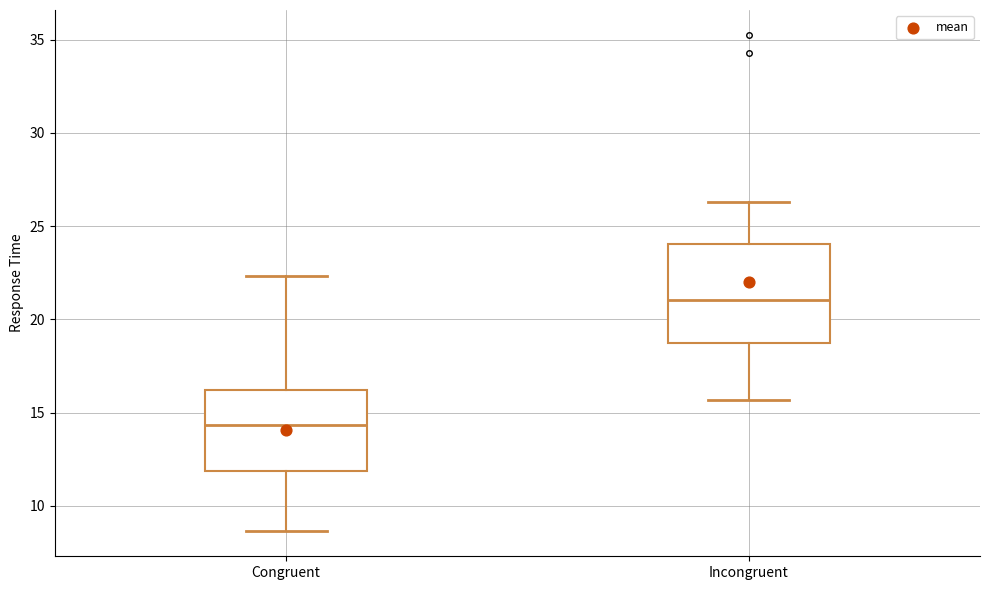

Reading left to right, read every box against the y-axis: the position of its median line, the range the box covers, and the ends of its whiskers. The values are not printed on the chart, so give them approximately, as read against the axis.

Congruent: median 14.5, box 12.0 to 16.0, whiskers 8.5 to 22.5
Incongruent: median 21.0, box 18.5 to 24.0, whiskers 15.5 to 26.5